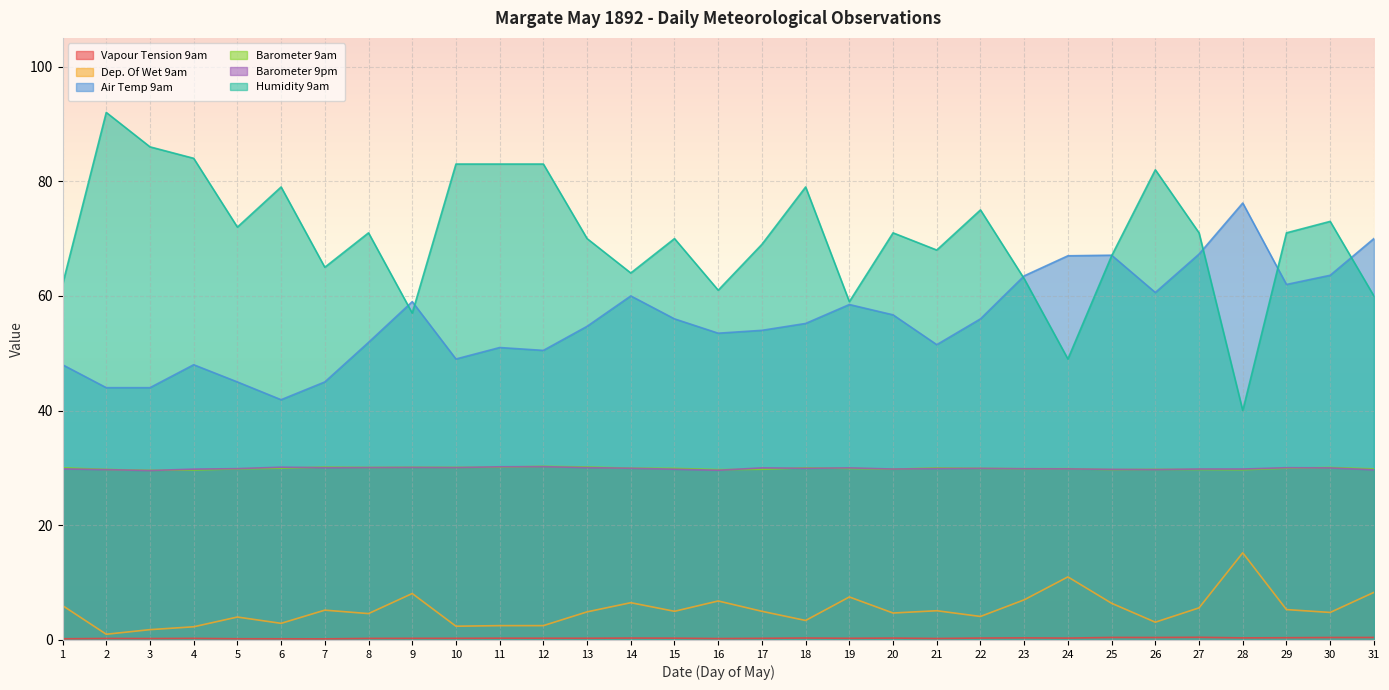

List the labels in order of Air Temp 9am value, largest first.

28, 31, 27, 25, 24, 30, 23, 29, 26, 14, 9, 19, 20, 15, 22, 18, 13, 17, 16, 8, 21, 11, 12, 10, 1, 4, 5, 7, 2, 3, 6